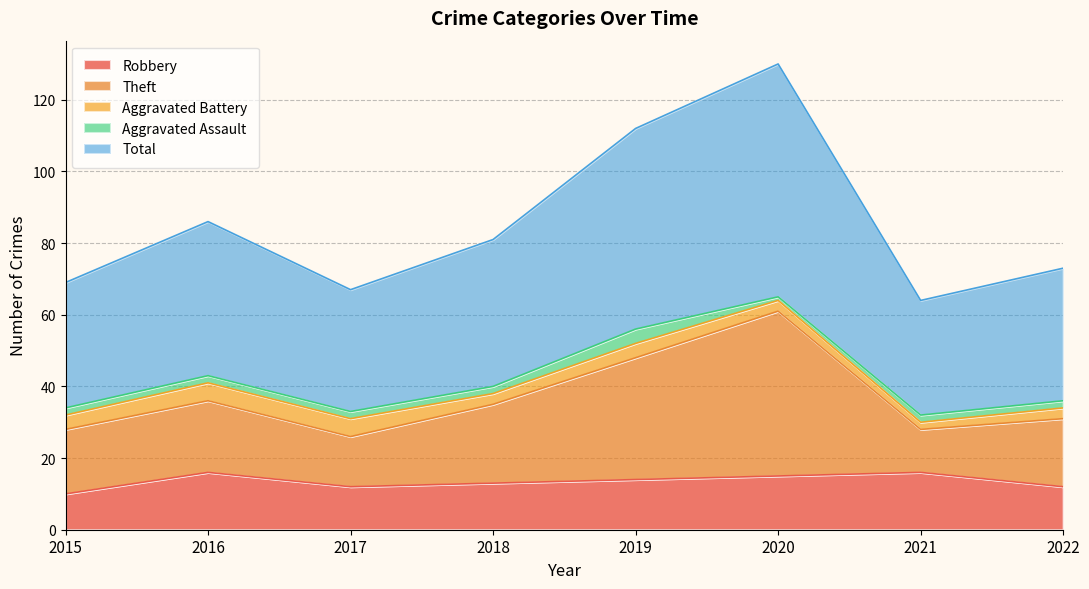

What are all the series names shown in the legend?

Robbery, Theft, Aggravated Battery, Aggravated Assault, Total